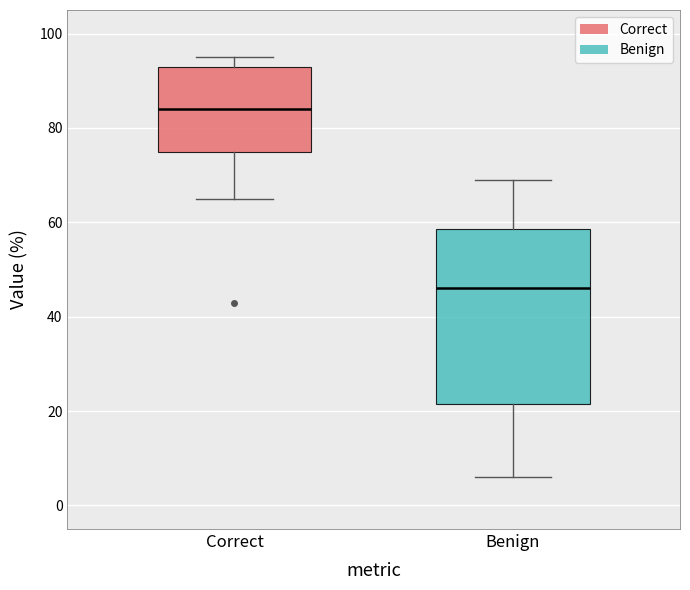

Comparing the boxes themselves (not the whiskers), which one is the tallest?

Benign